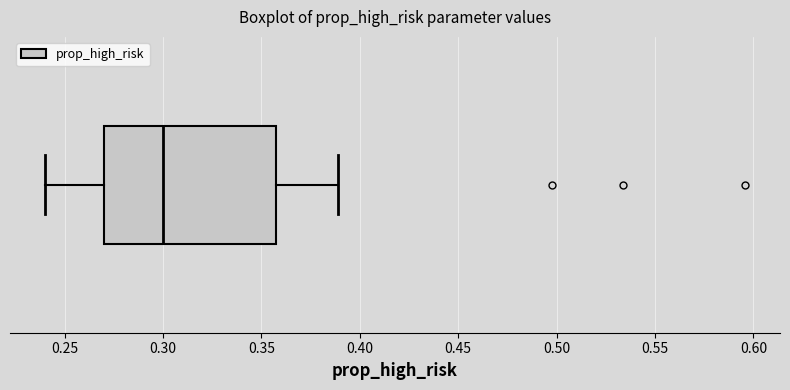

Transcribe this box plot: give where the median line is, the range the box spans, and where the two whiskers end, as read against the x-axis. The values are not printed on the chart, so give them approximately, as read against the axis.

median 0.300, box 0.270 to 0.355, whiskers 0.240 to 0.390